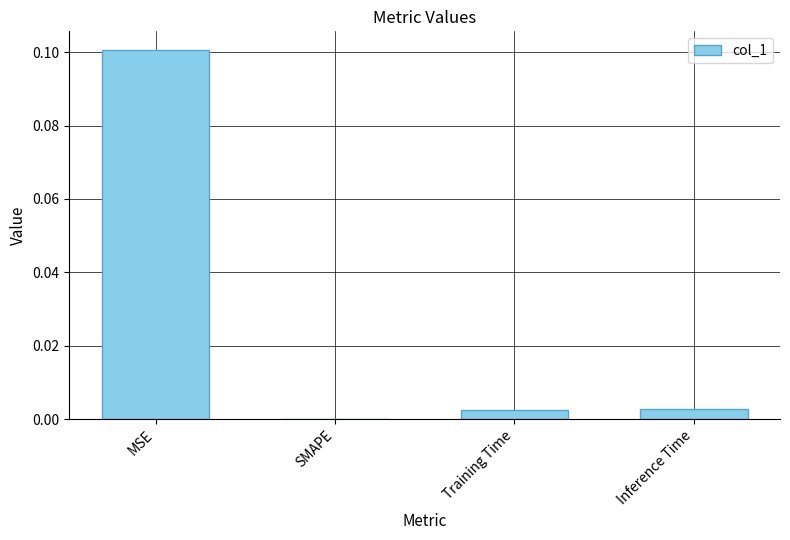

What is the sum of all values?

0.1